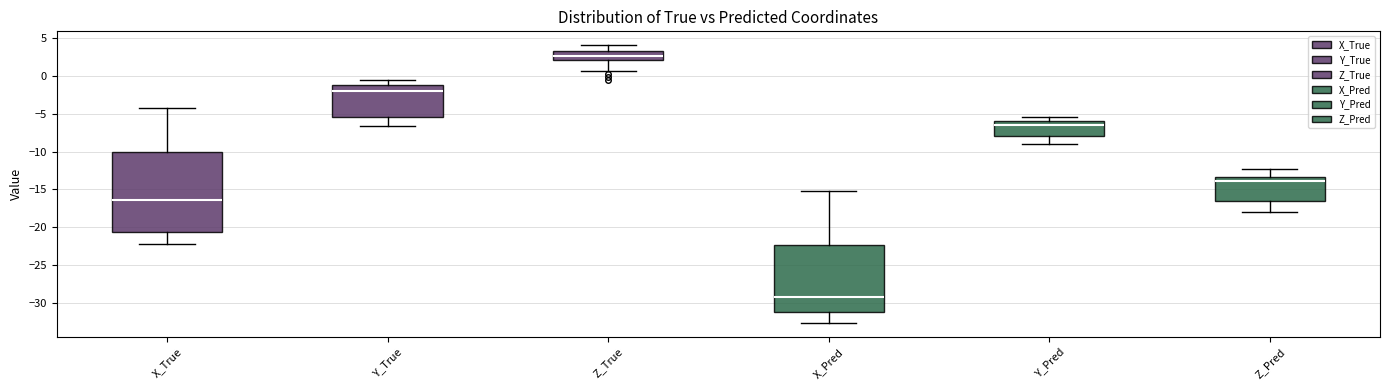

Where is the upper edge of the box for X_True on the y-axis? The values are not printed on the chart, so give them approximately, as read against the axis.

-10.0